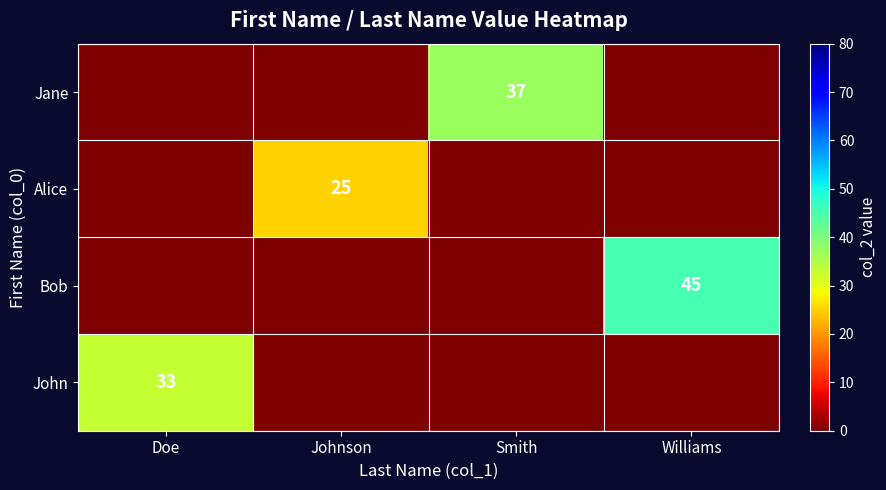

Is it true that Bob equals 78 at Williams?

False